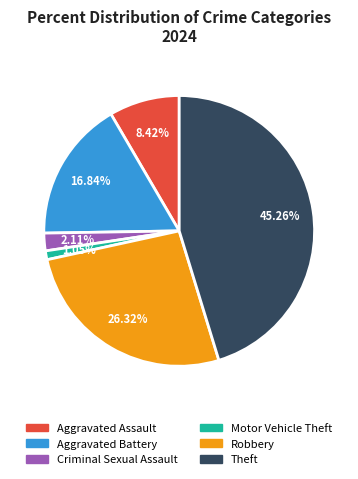

Is there a majority slice in this chart?

No